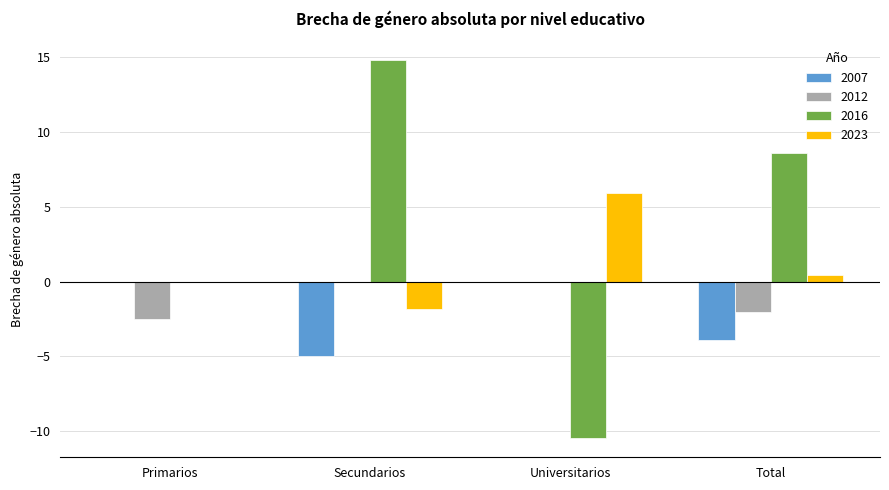

Is the value of 2023 at Universitarios greater than the value of 2016 at Secundarios?

No